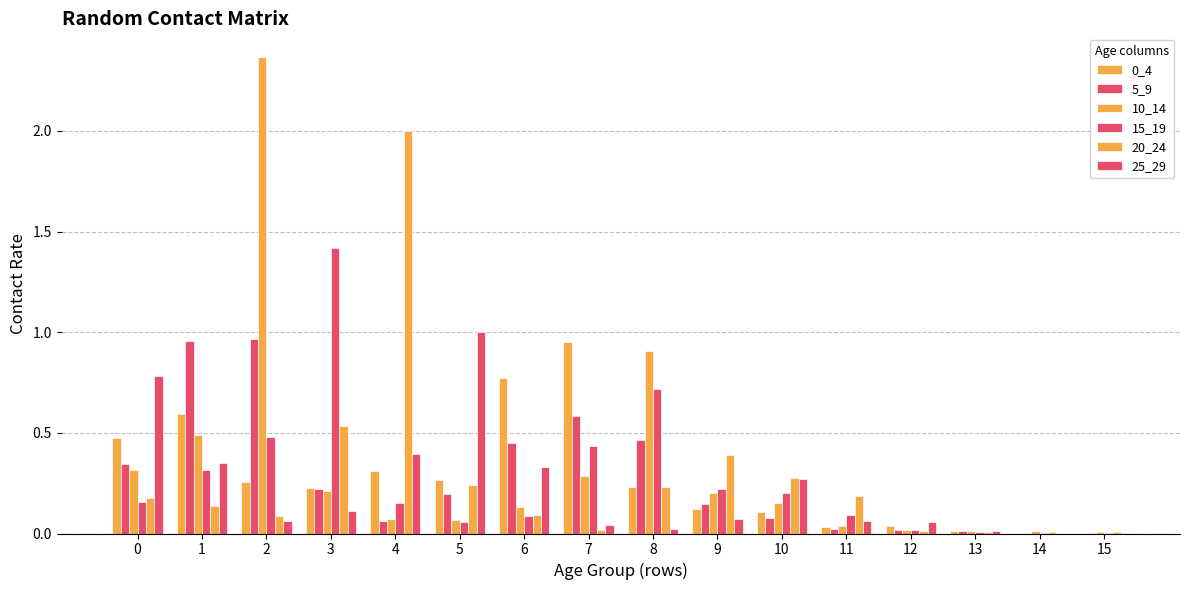

The value of 20_24 at 4 is 2.0. True or false?

True